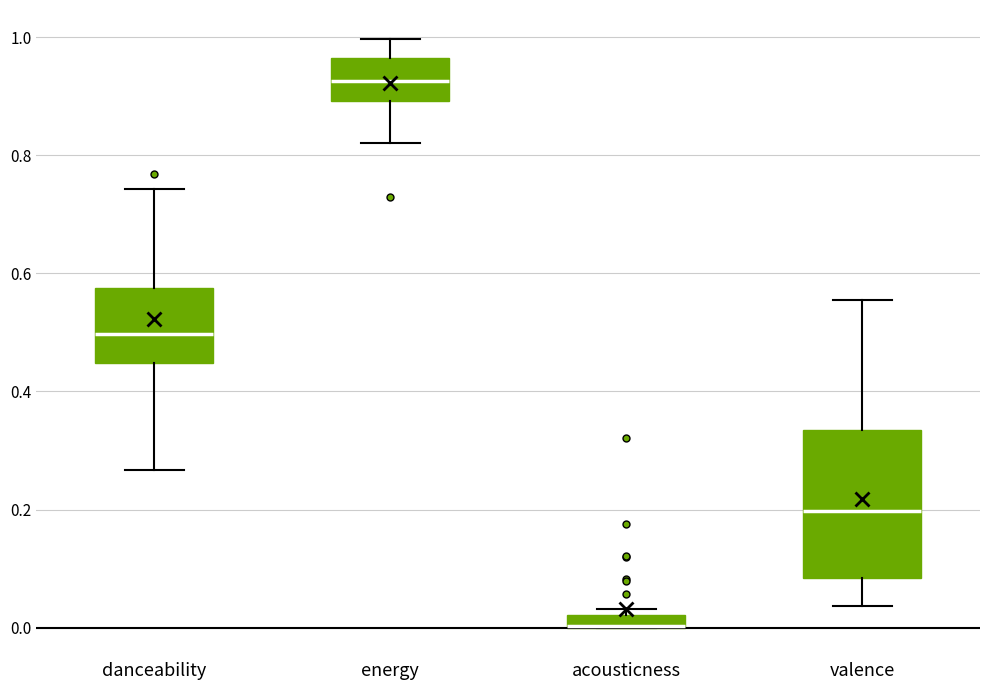

Where does the median line of the box for energy sit on the y-axis? The values are not printed on the chart, so give them approximately, as read against the axis.

0.92